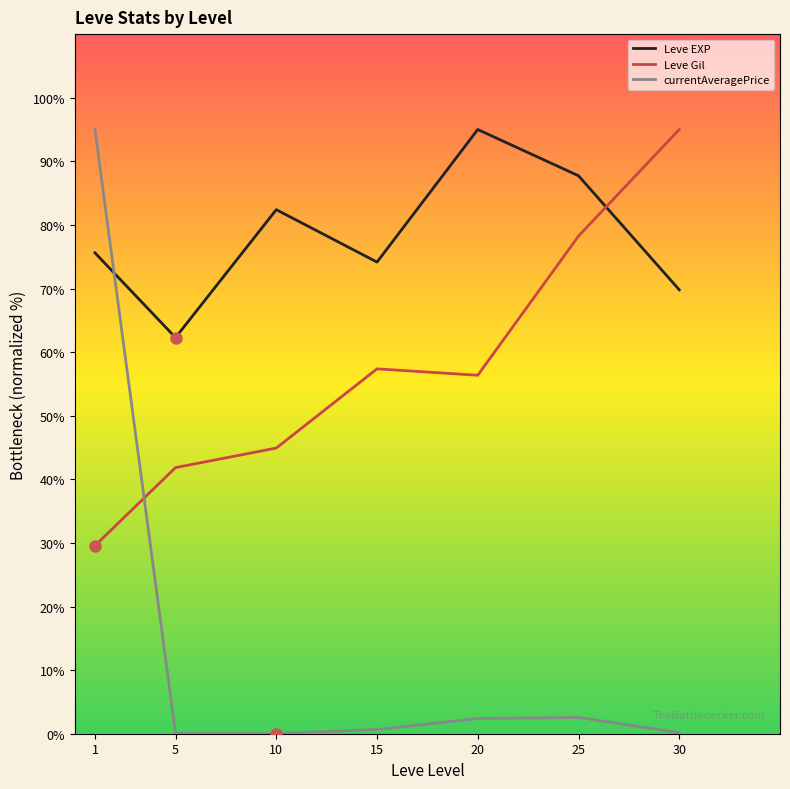

At 5, list the series in order from smallest to largest.

currentAveragePrice, Leve Gil, Leve EXP